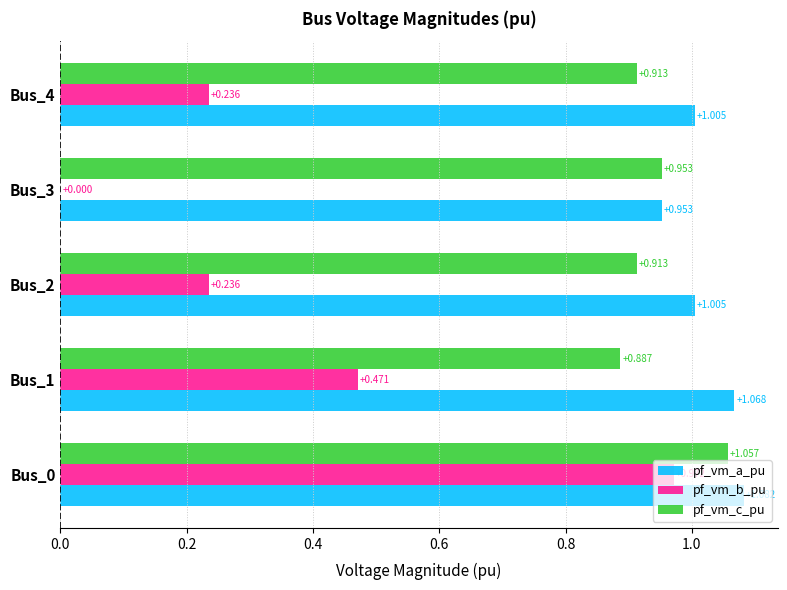

What is the average value of the pf_vm_b_pu series?

0.4